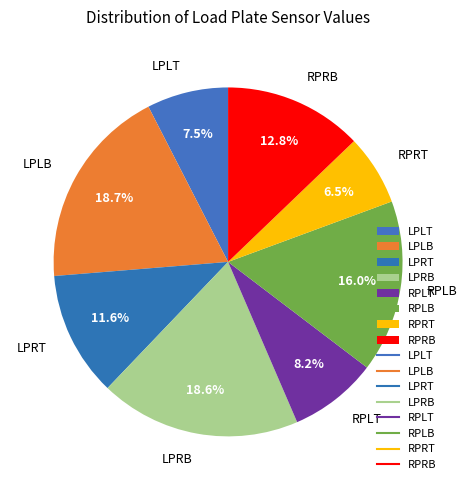

The RPRB slice represents 13% of the pie. True or false?

True